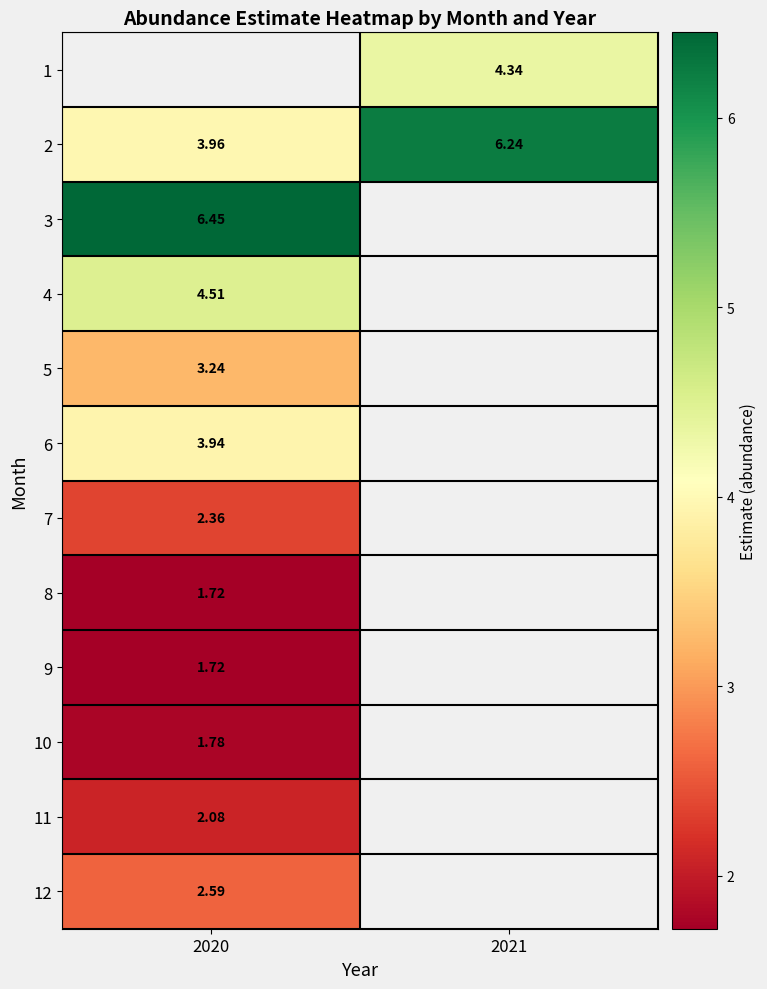

Between 2021 and 2020, which is larger?

2020